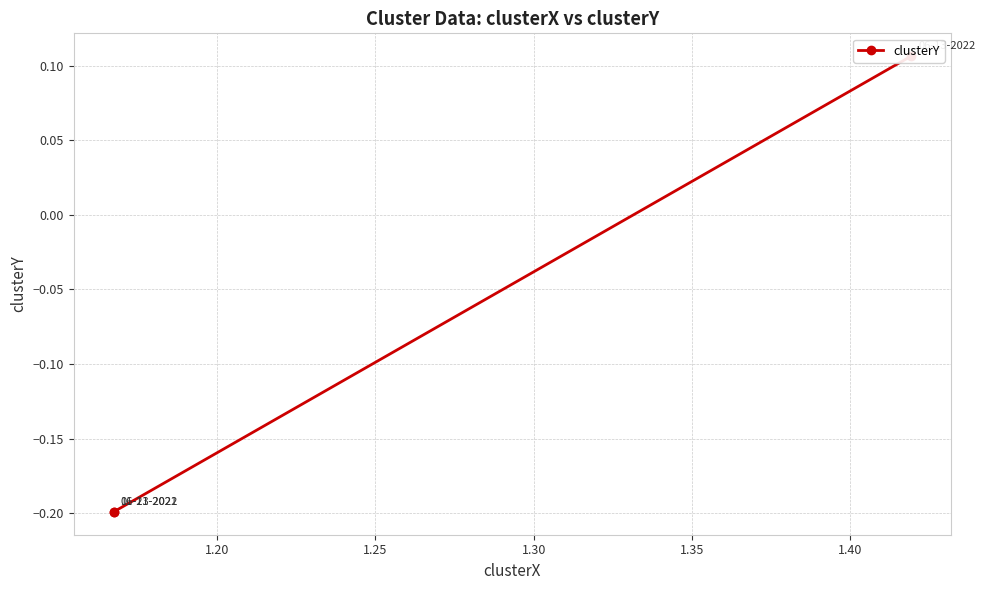

What is the maximum value shown in the chart?

0.1